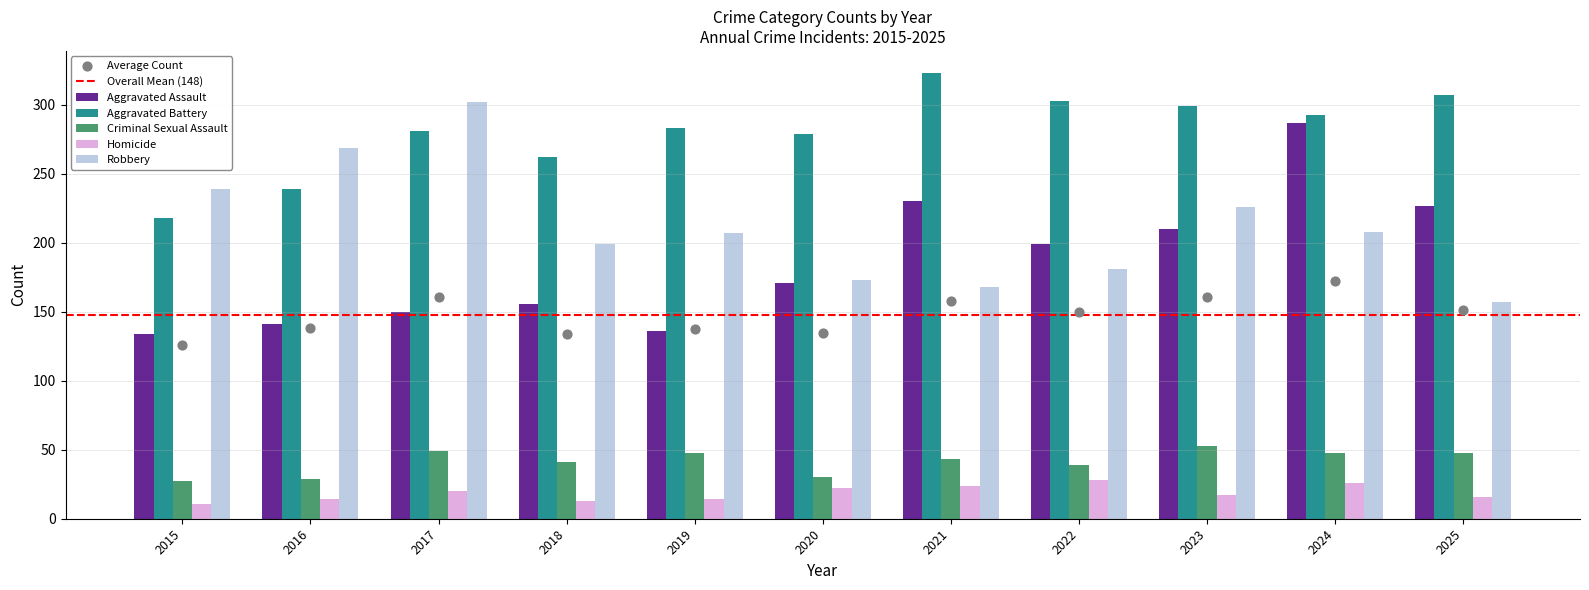

At how many categories does at least one series exceed 256?

10